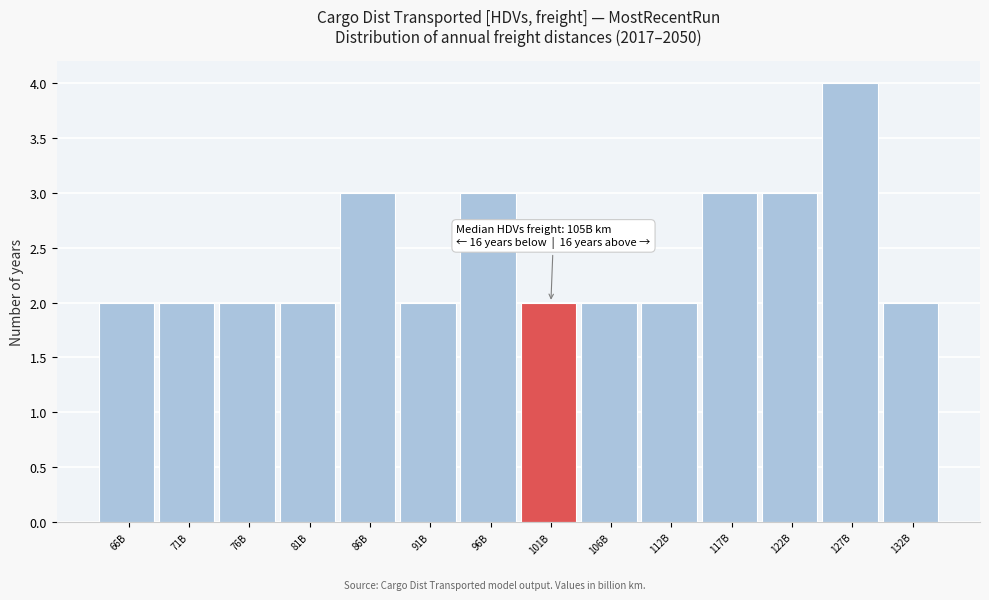

Reading left to right, extract all data points from this chart.

66B=2	71B=2	76B=2	81B=2	86B=3	91B=2	96B=3	101B=2	106B=2	112B=2	117B=3	122B=3	127B=4	132B=2